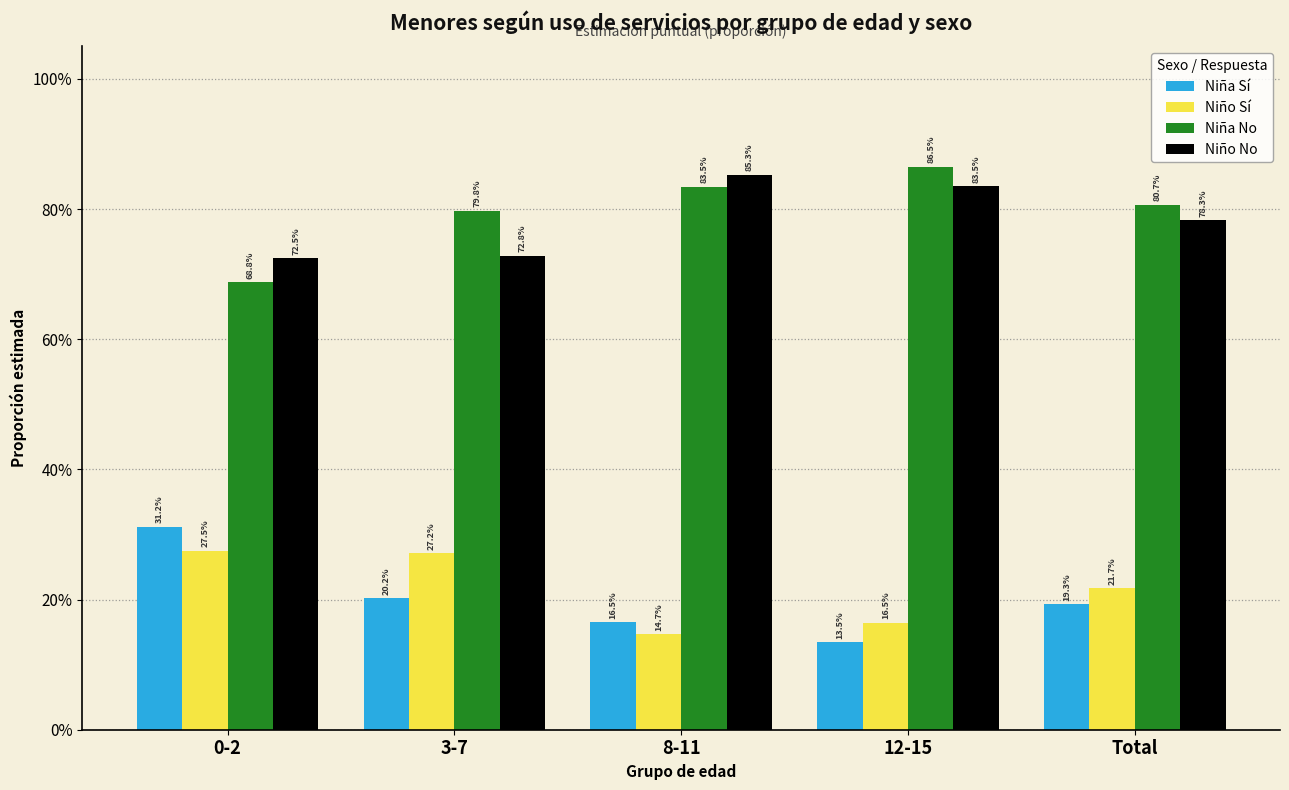

Are the bars grouped side by side (vs. stacked)?

Yes